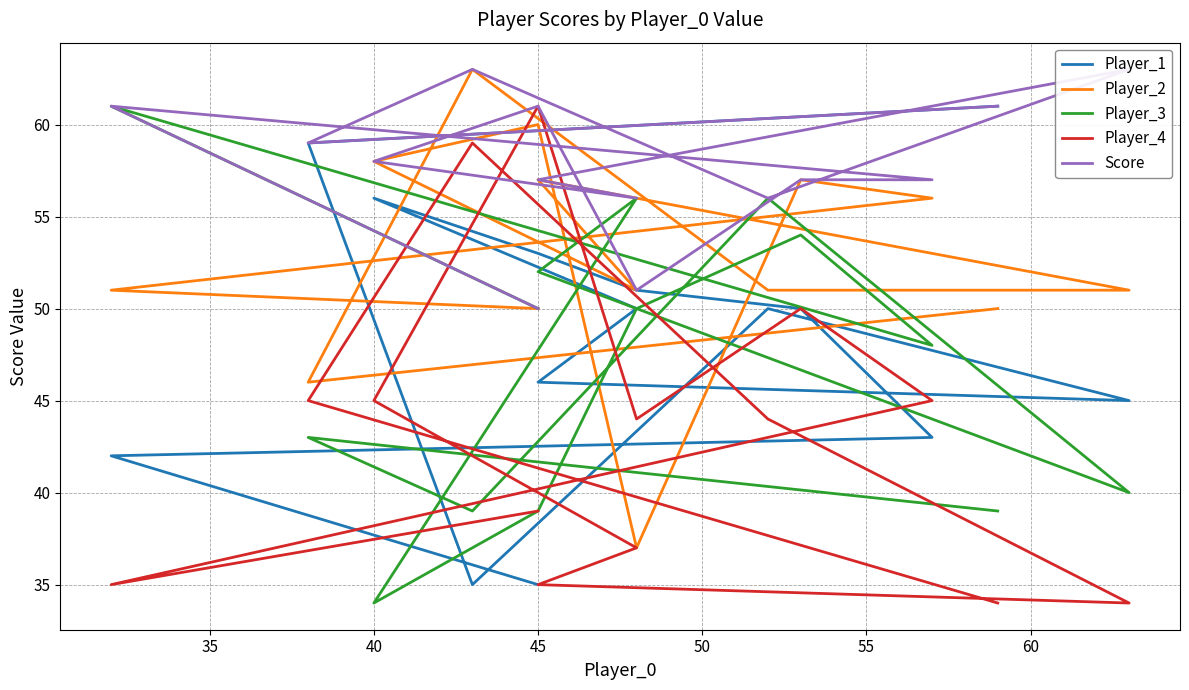

True or false: Player_4 and Score intersect in this chart.

False